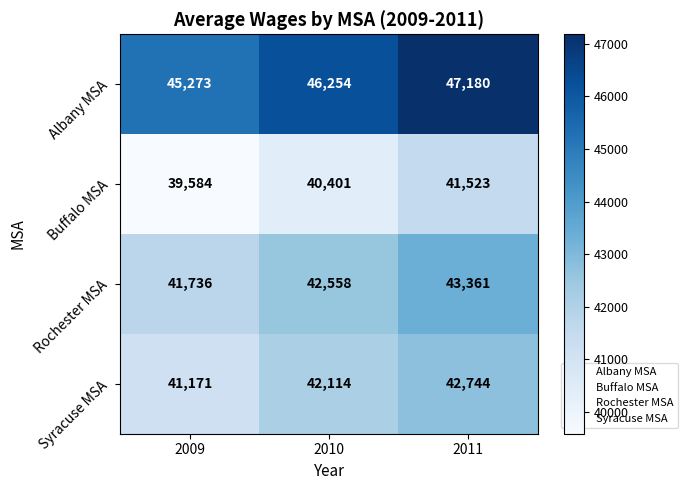

What is the maximum value shown in the chart?

47180